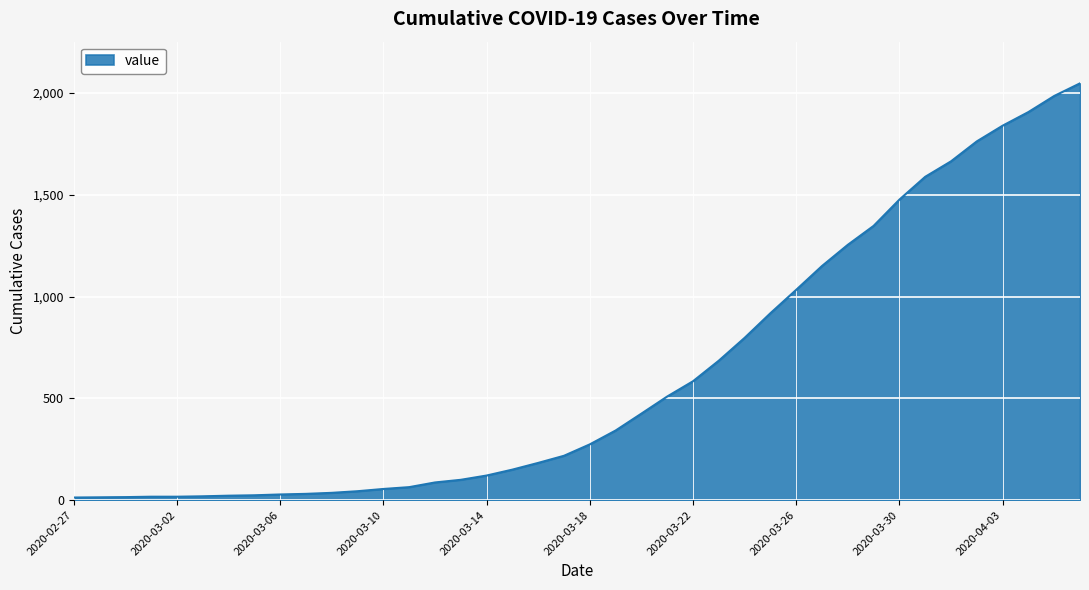

Does the chart have visible grid lines?

Yes